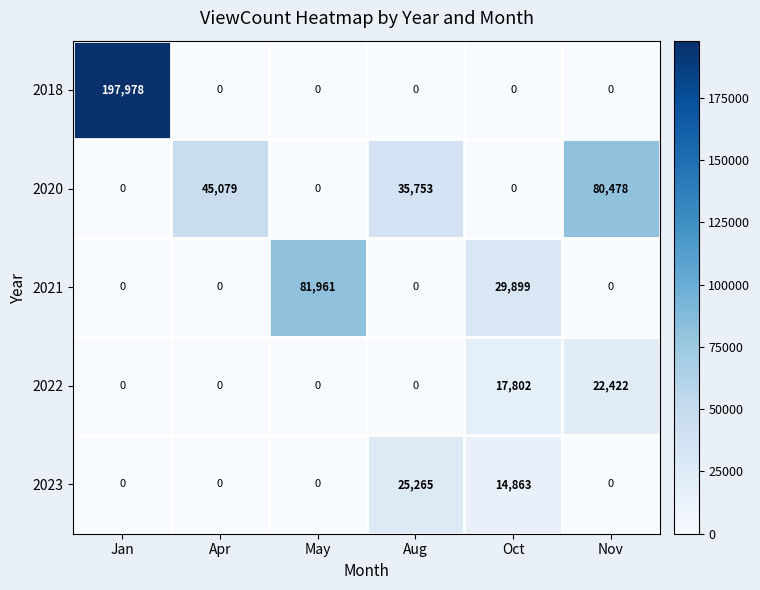

What is the maximum value shown in the chart?

197978